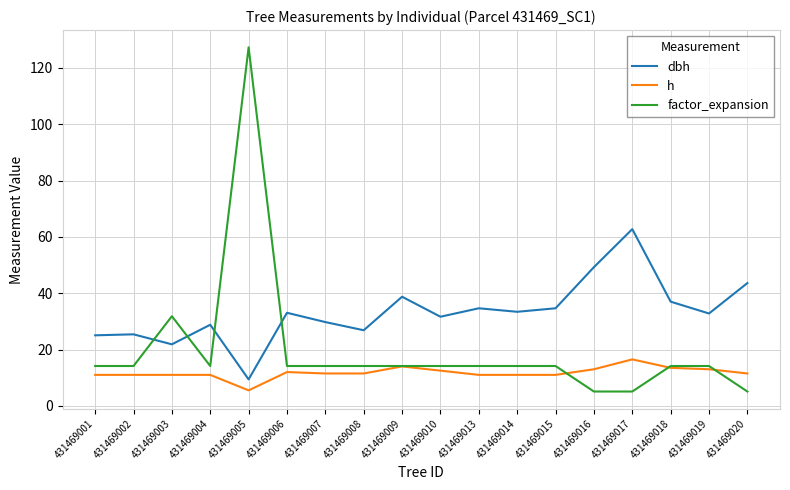

At 431469017, list the series in order from largest to smallest.

dbh, h, factor_expansion